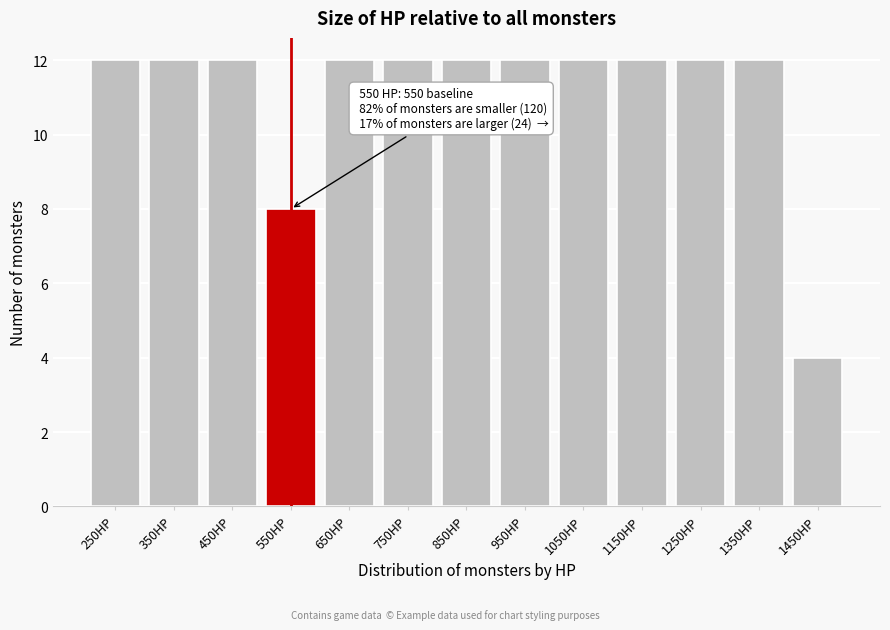

Reading left to right, list all the values displayed in this chart.

12	12	12	8	12	12	12	12	12	12	12	12	4